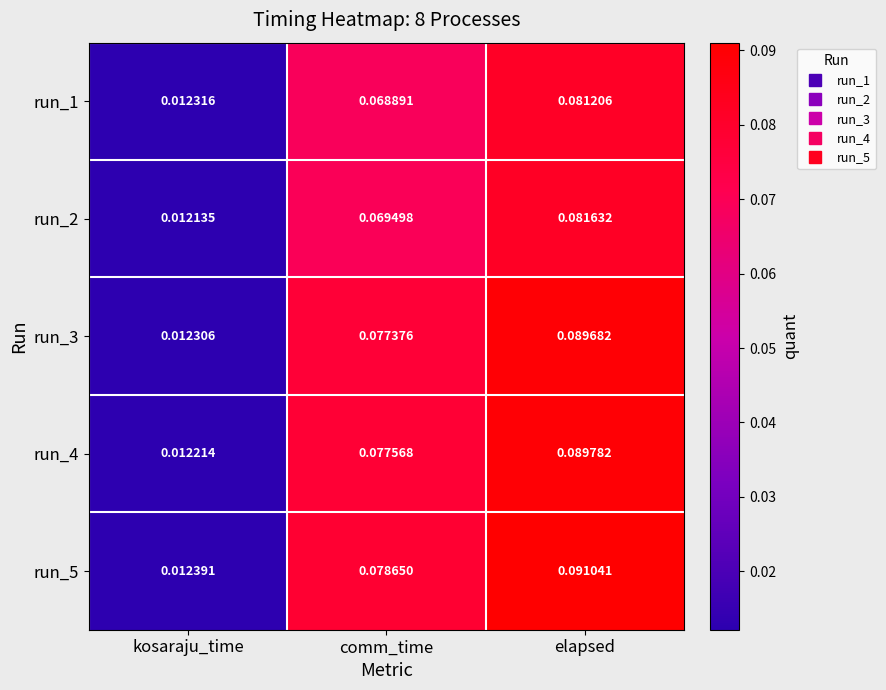

At which category is the sum across all series the highest?

elapsed